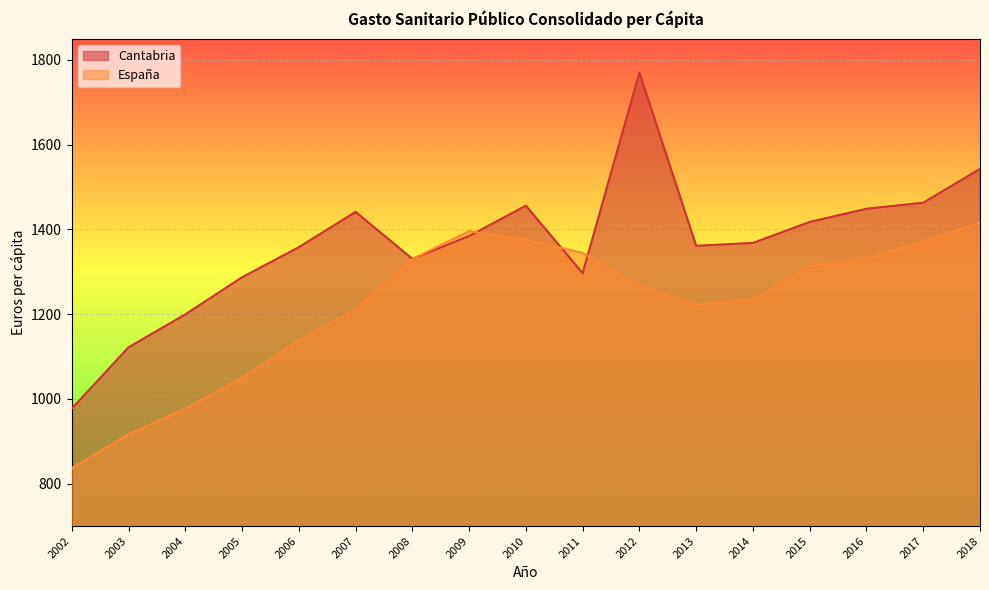

At which label does España first exceed 1266?

2008